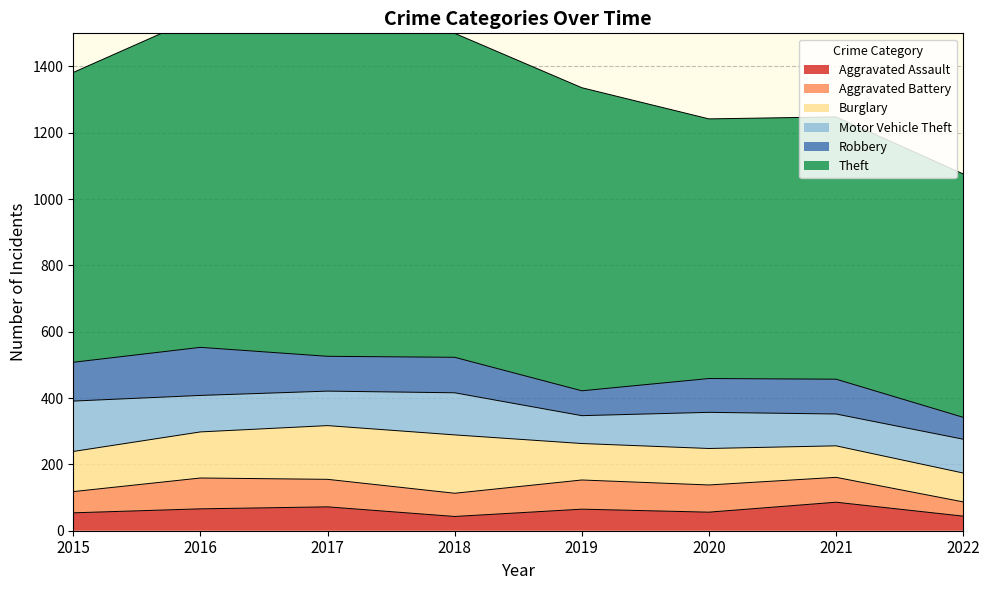

Which label corresponds to the largest value in the chart?

2016